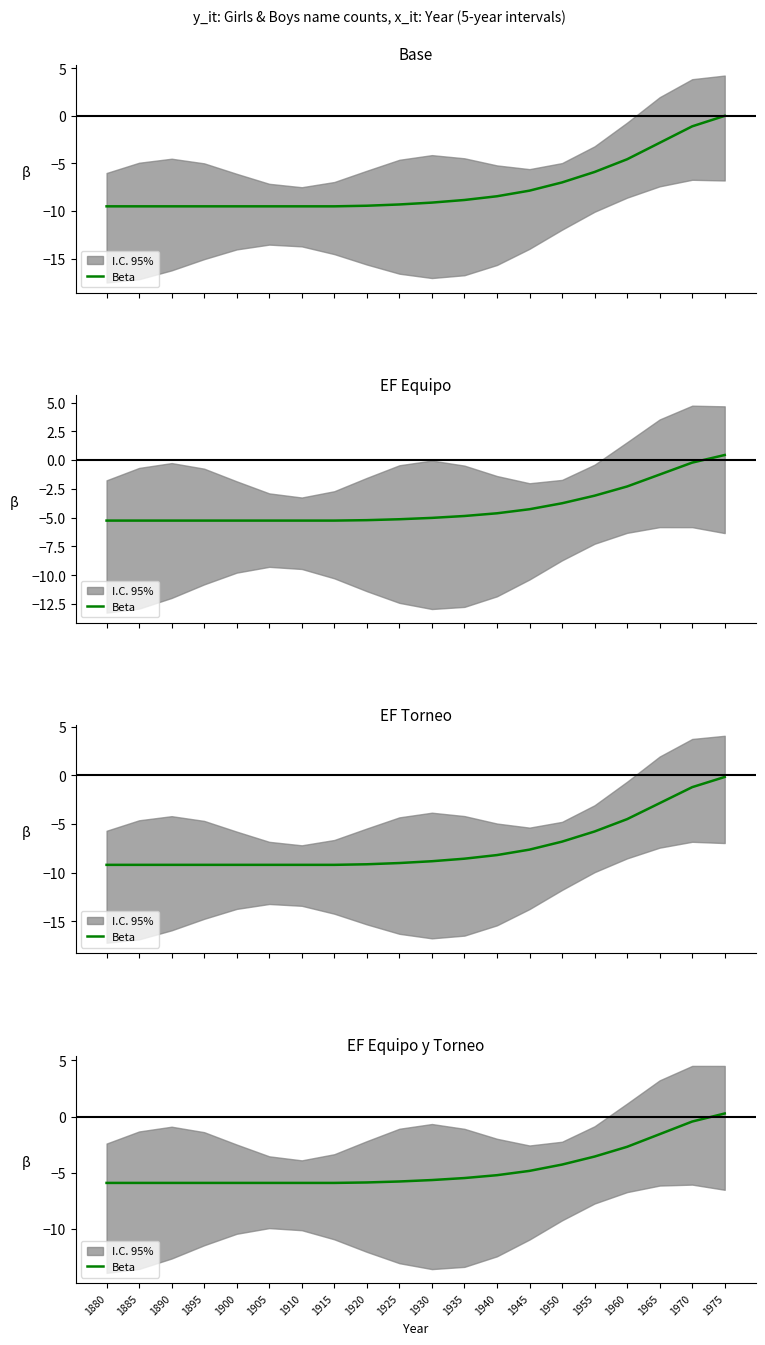

Which has a higher value, 1955 or 1900?

1955